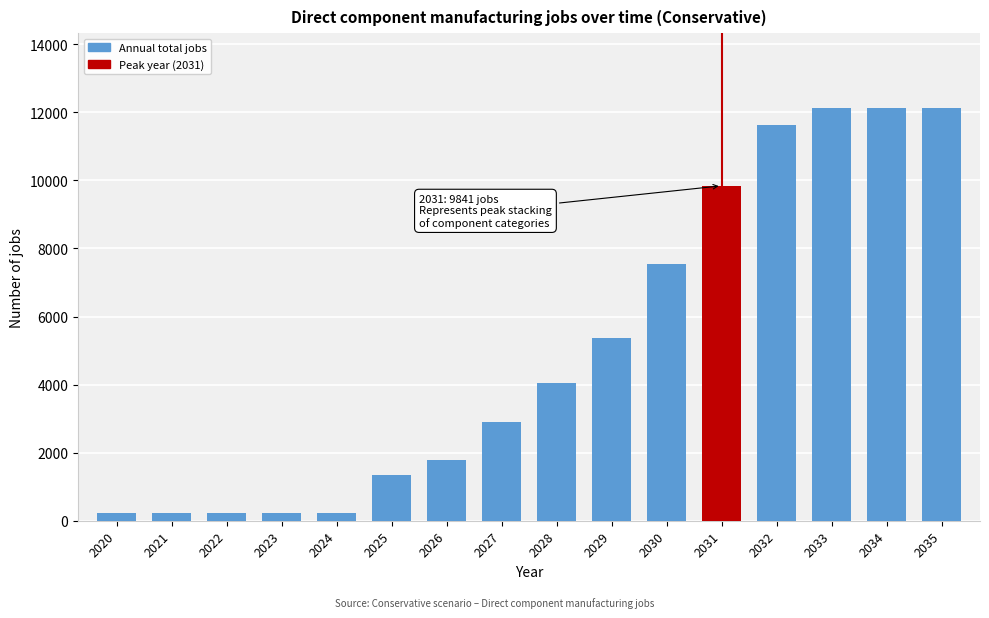

Reading right to left, transcribe all the data shown in this chart.

2035=12139.8	2034=12139.8	2033=12139.8	2032=11639.8	2031=9840.7	2030=7531.1	2029=5374.5	2028=4039.3	2027=2888.4	2026=1794.8	2025=1339.7	2024=235.4	2023=235.4	2022=235.4	2021=235.4	2020=235.4